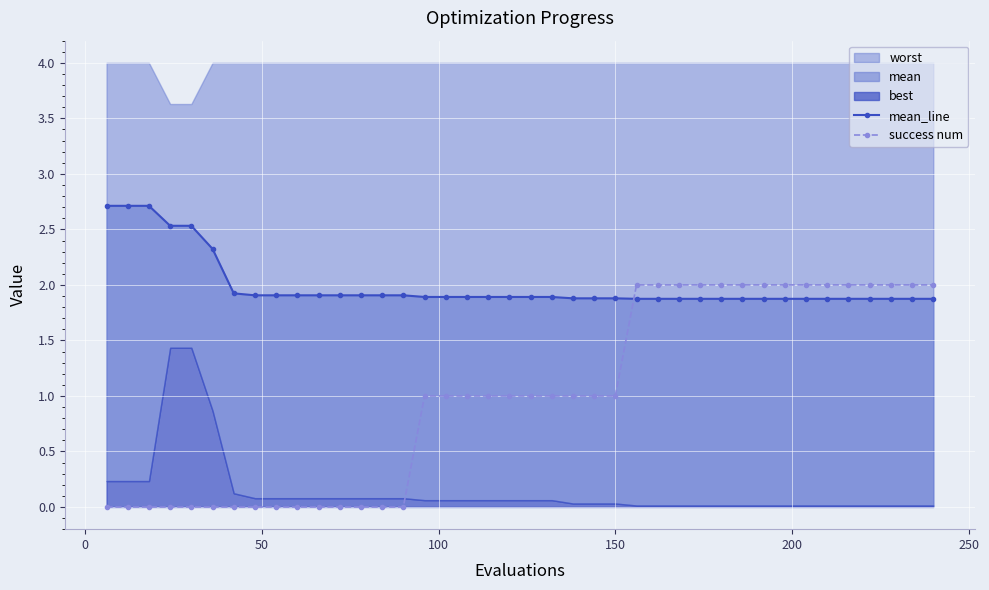

What is the value of the success num point at the 34th from the left?

2